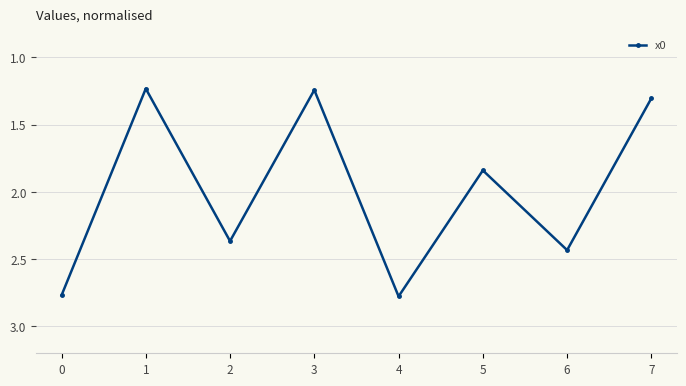

The chart shows a value of 1.7 at 0. True or false?

False